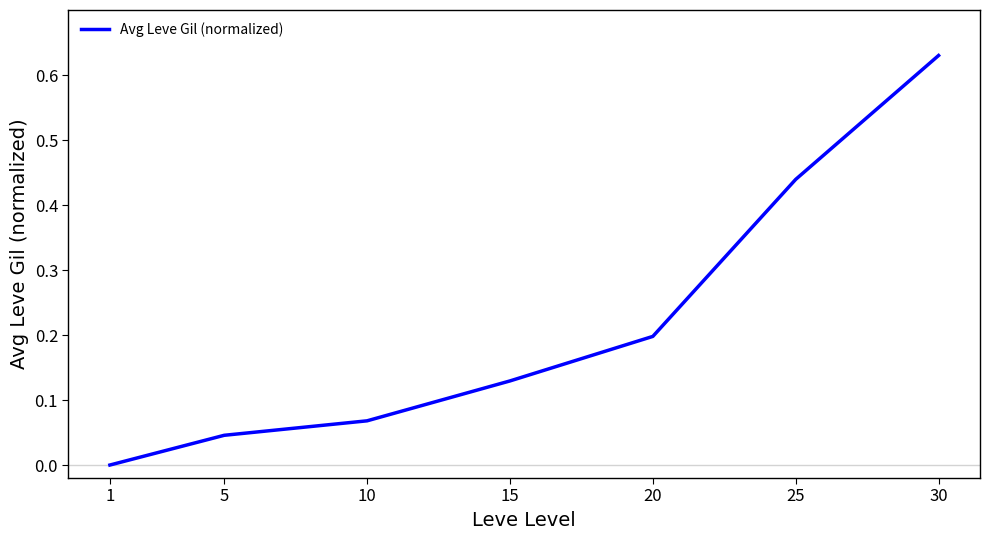

Is it true that the value at 1 is -0.3?

False